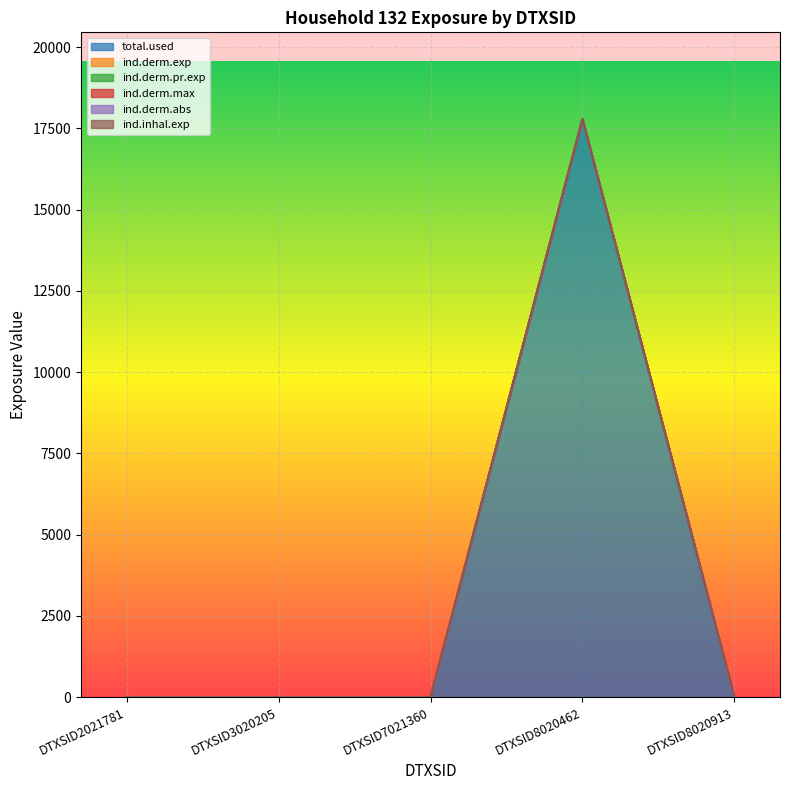

True or false: ind.derm.abs and ind.derm.max cross at least once.

False